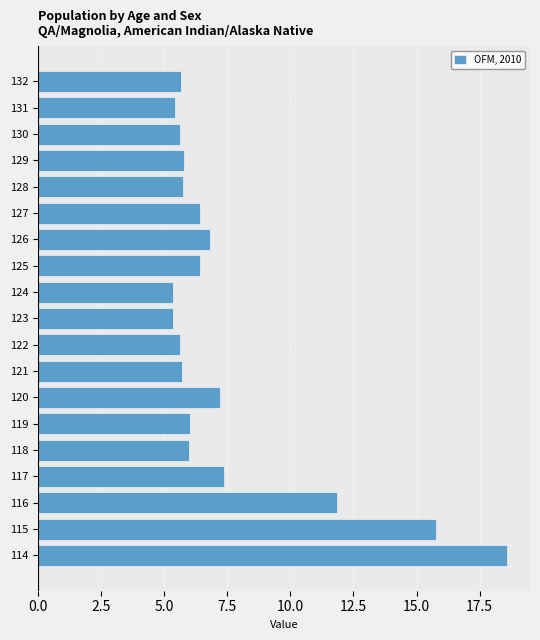

What is the maximum value shown in the chart?

18.6